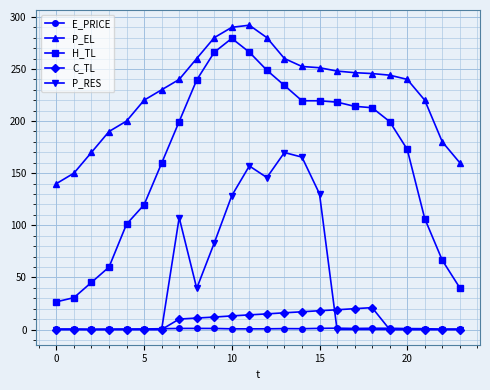

What is the lowest value of the P_EL series?

140.0